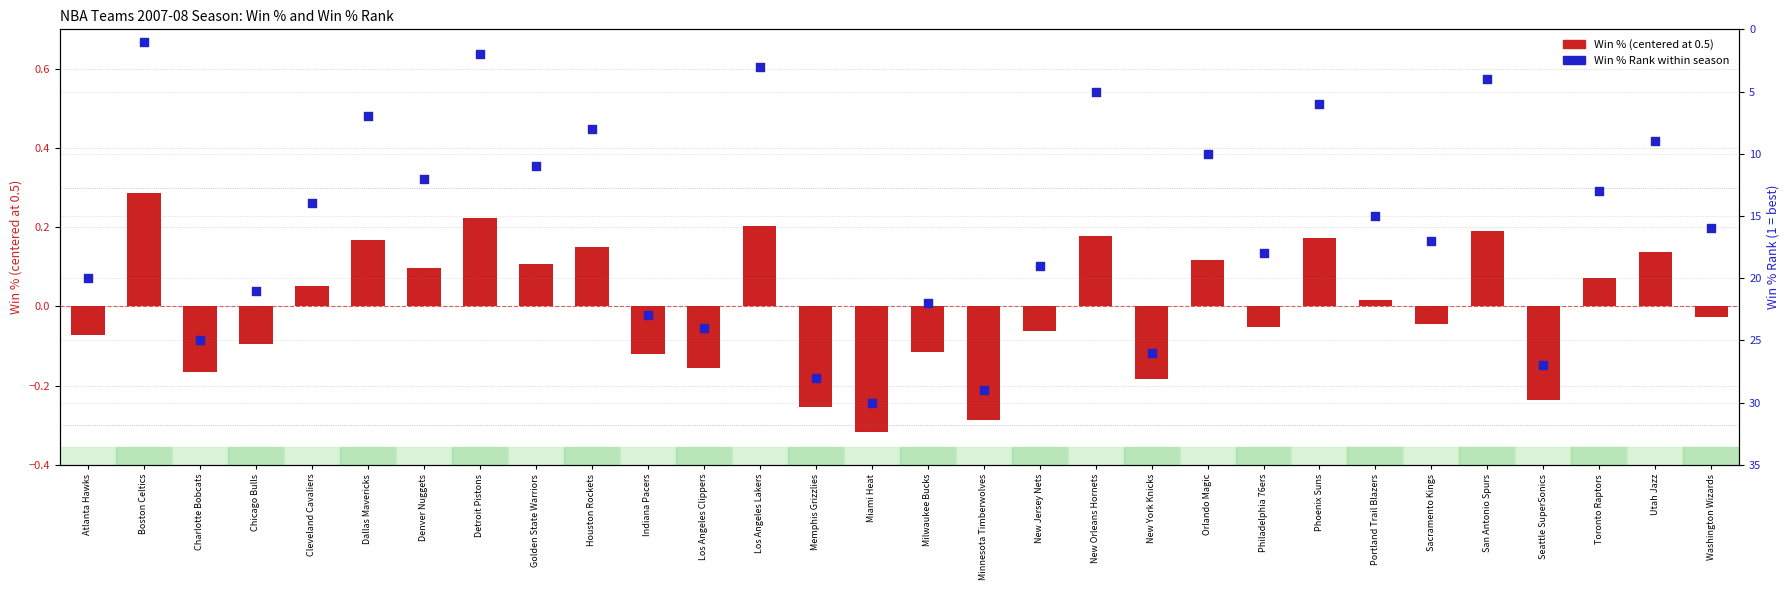

Which series has the largest total across all categories?

Win % Rank